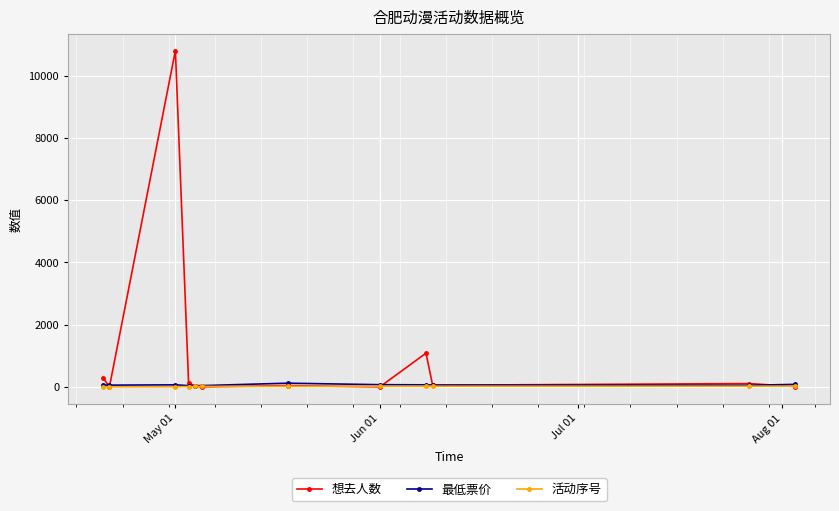

What is the maximum value shown in the chart?

10805